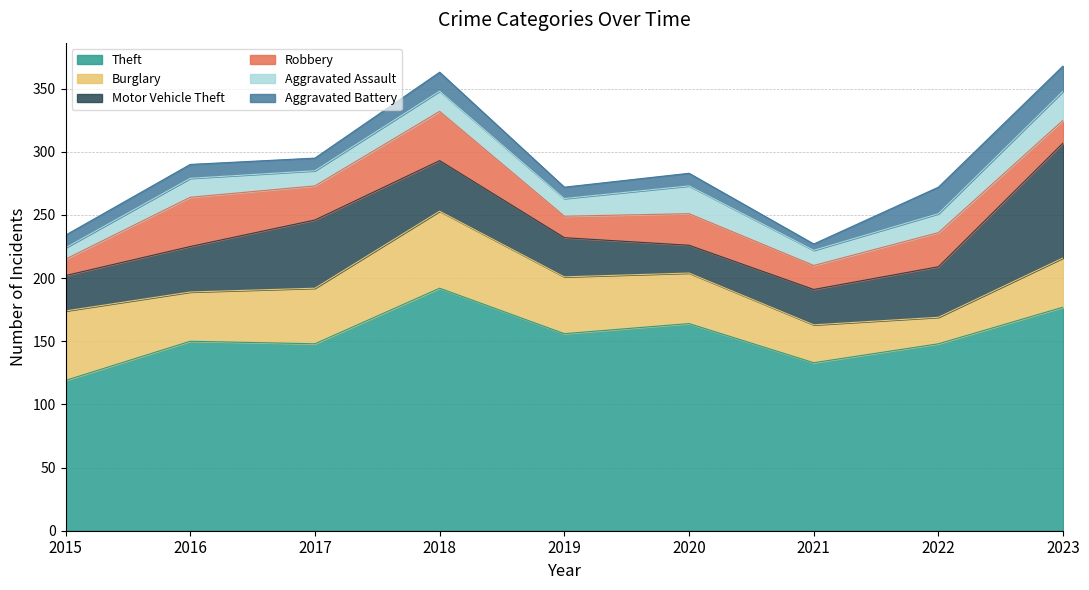

List the series in order of their peak value, lowest first.

Aggravated Battery, Aggravated Assault, Robbery, Burglary, Motor Vehicle Theft, Theft